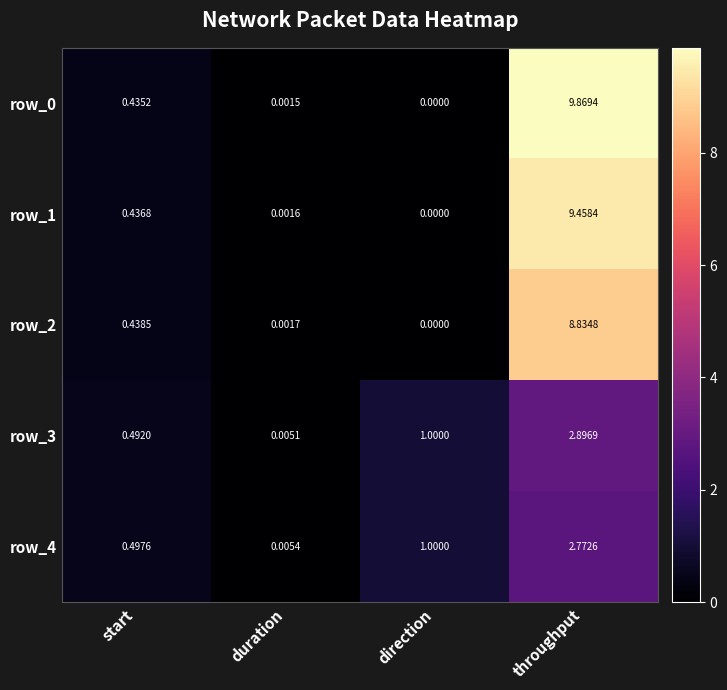

Rank the categories by row_3 value from highest to lowest.

throughput, direction, start, duration